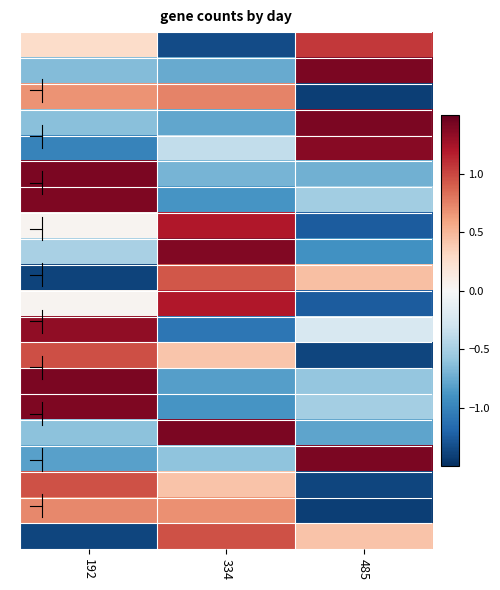

At how many categories does at least one series exceed 0?

3